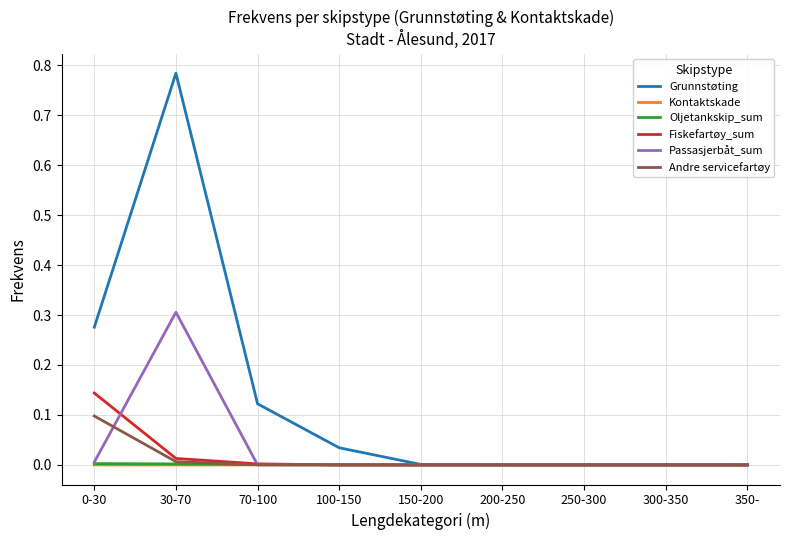

Which series has the largest total across all categories?

Grunnstøting